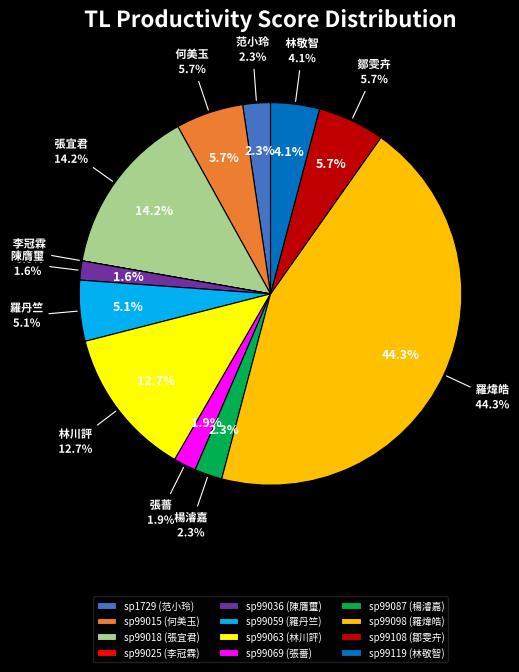

Which category has the smallest portion of the pie?

sp99025